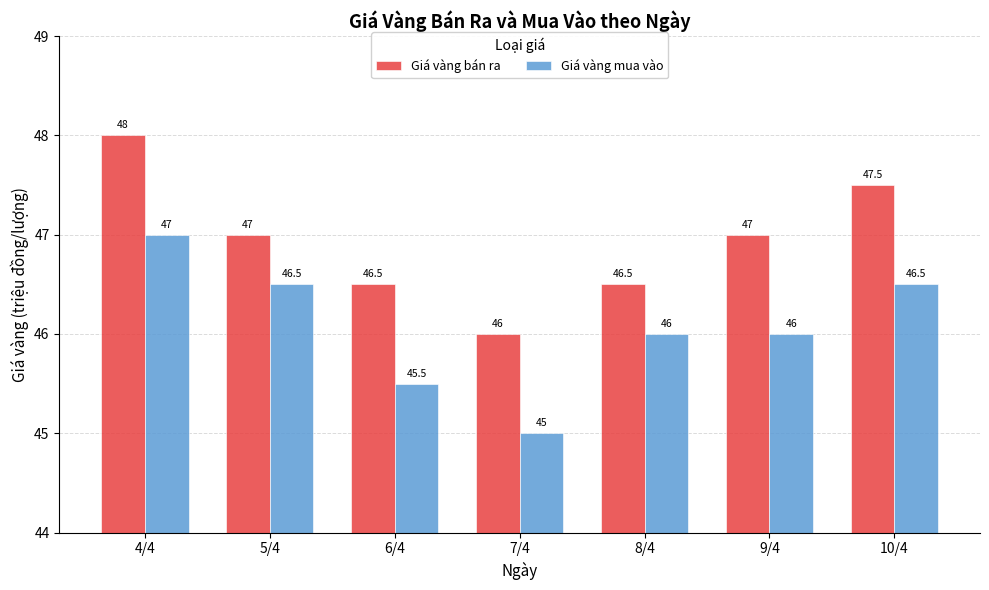

What is the value of the Giá vàng mua vào bar at the 1st from the left?

47.0